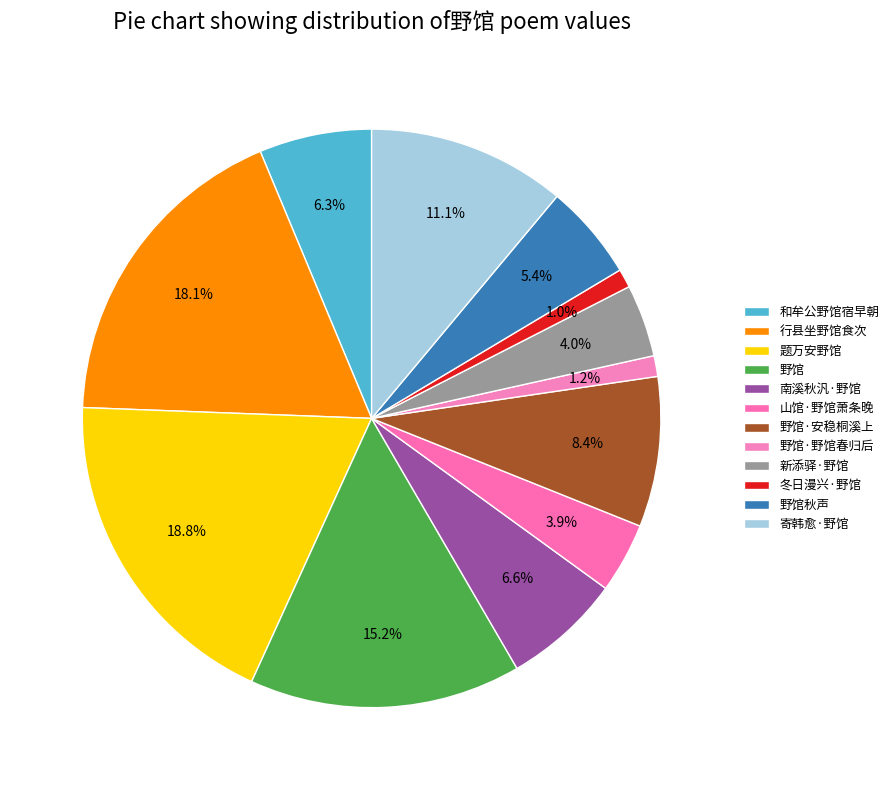

Count the number of slices in the pie.

12